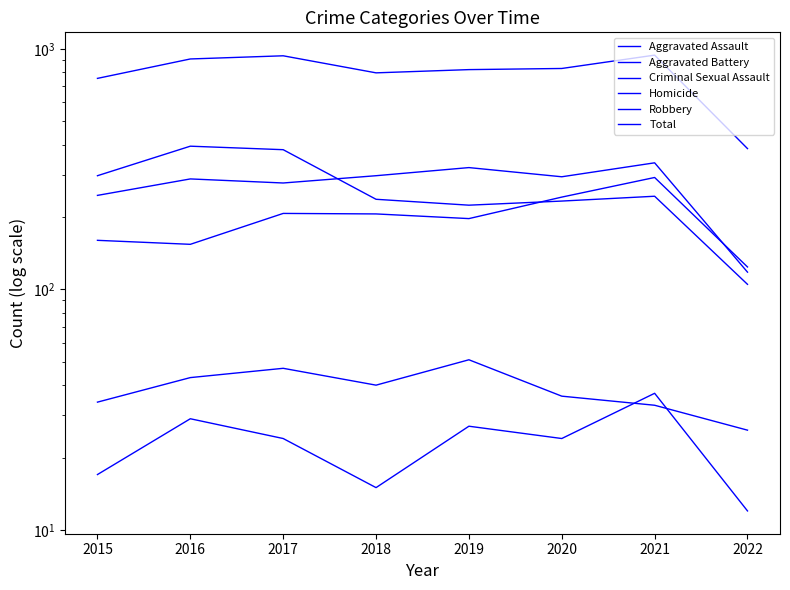

What is the lowest value of the Aggravated Battery series?

118